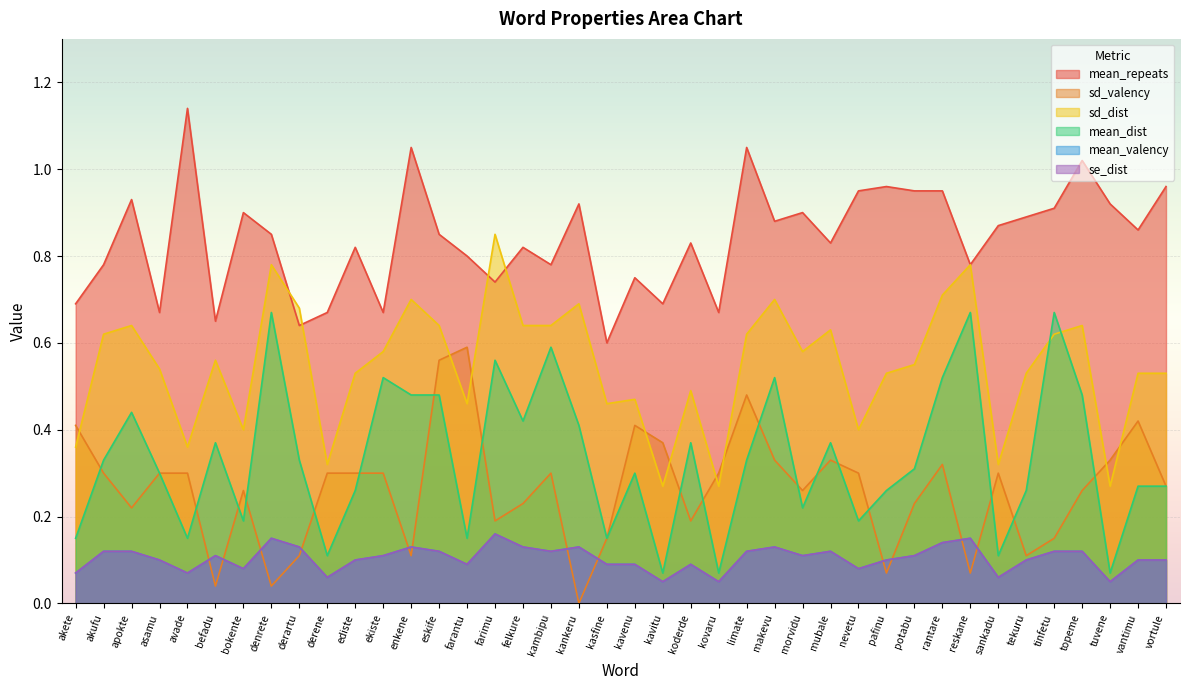

What is the difference between the maximum and minimum values in the mean_repeats series?

0.5